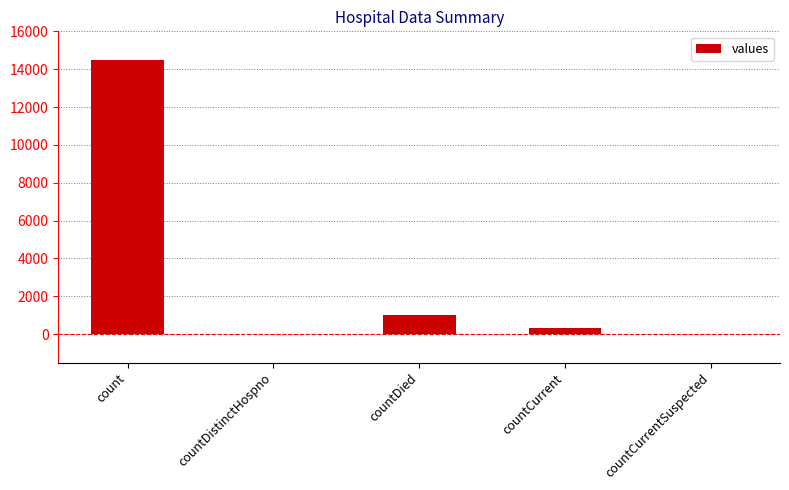

Where does the data first go above 345?

count